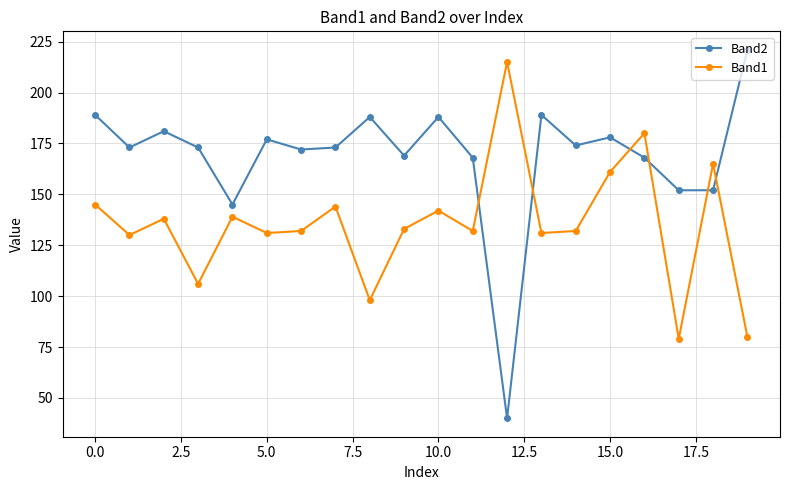

True or false: Band2 and Band1 cross at least once.

True